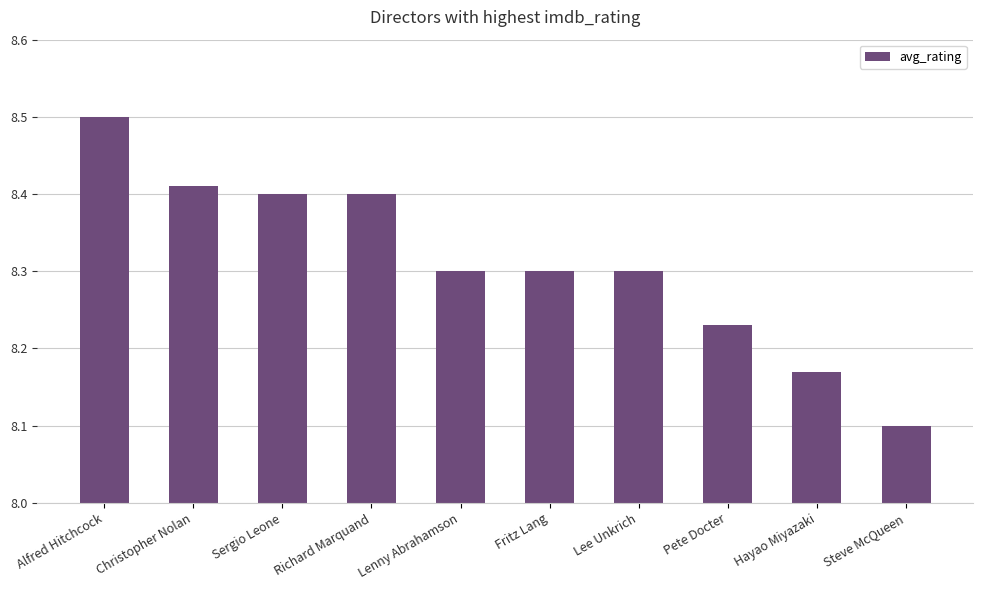

What is the difference between the maximum and minimum values?

0.4